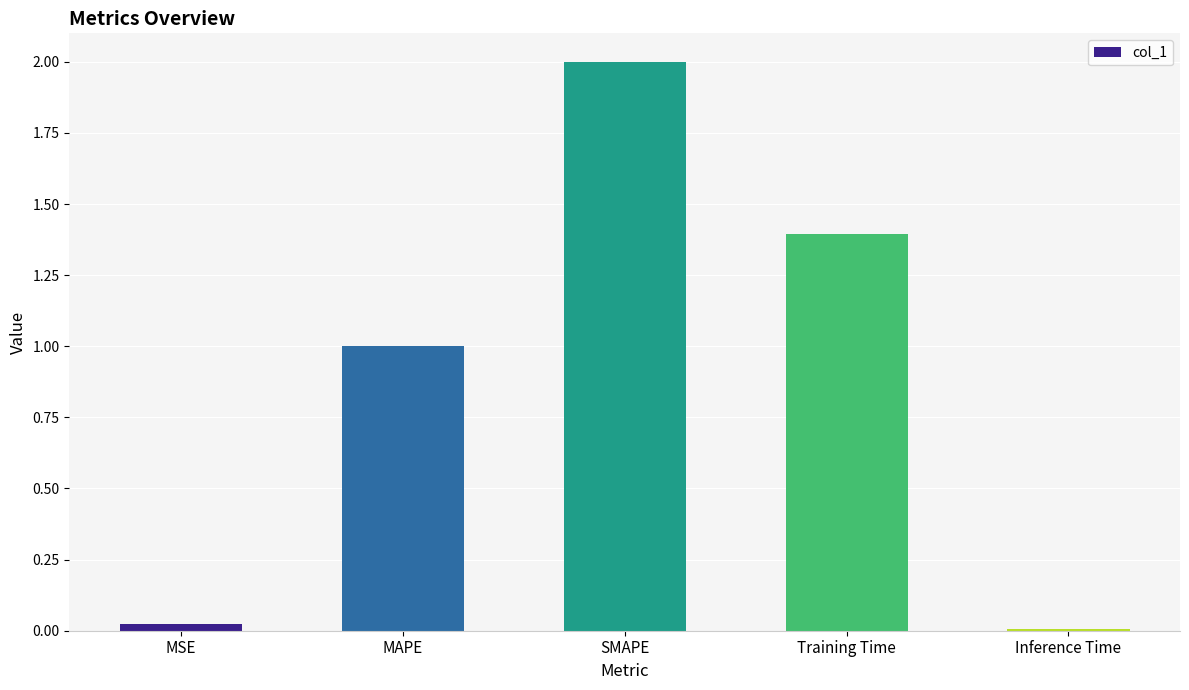

What position from the left is MSE?

1